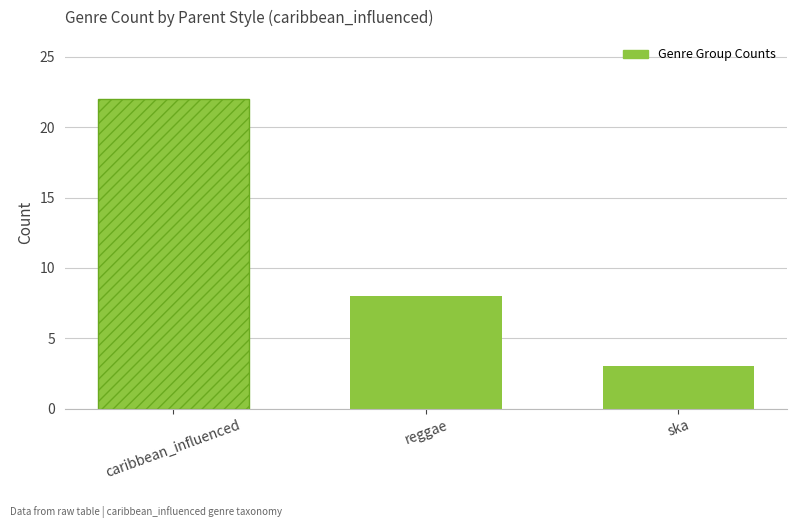

How many categories are shown in the chart?

3